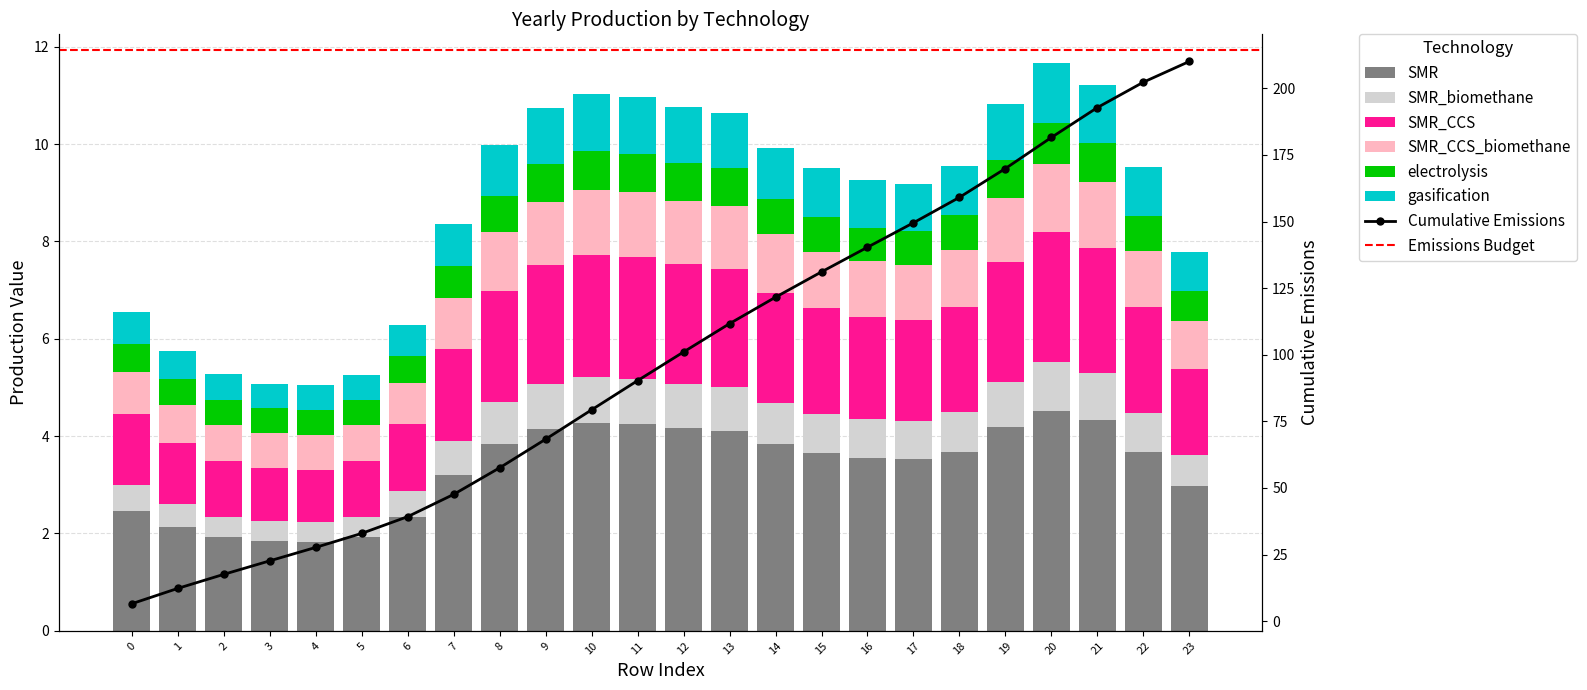

Where is SMR_biomethane nearest to the value 0?

4